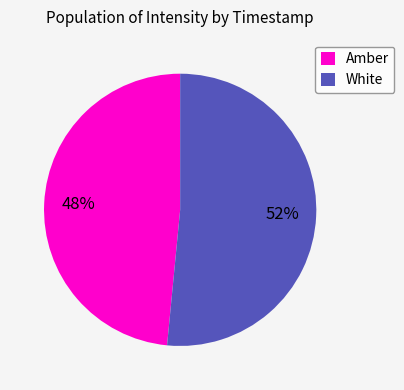

How many slices are in this pie chart?

2